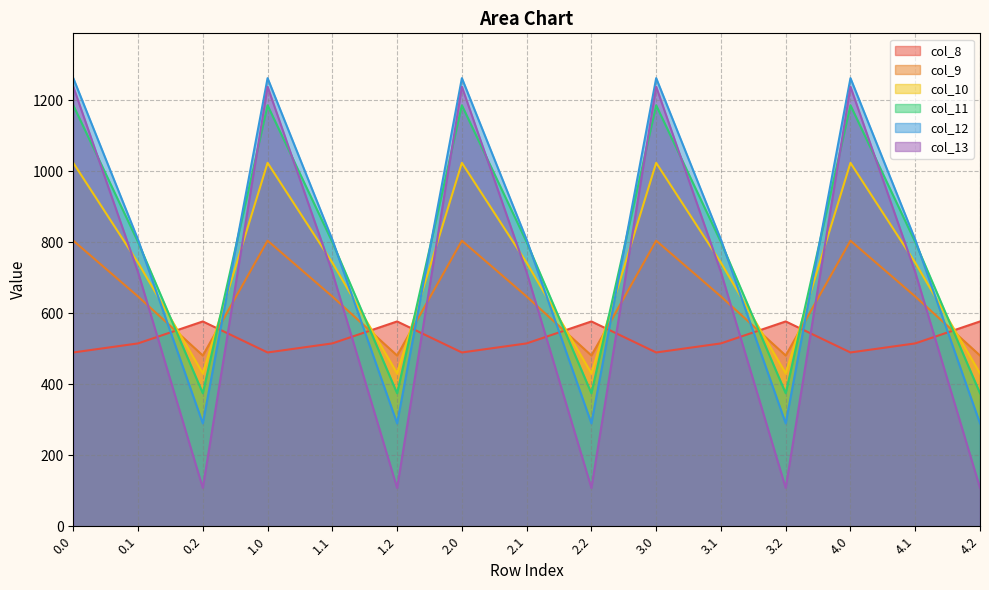

What is the label of the 7th point from the left?

2.0